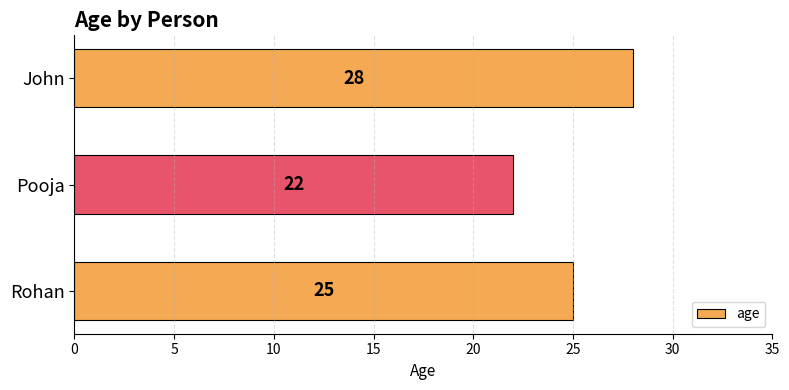

Rank the categories by value from lowest to highest.

Pooja, Rohan, John